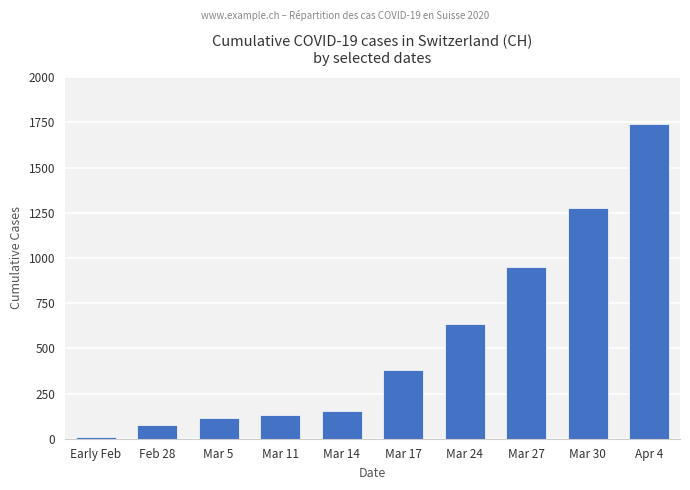

What is the label of the 7th bar from the right?

Mar 11